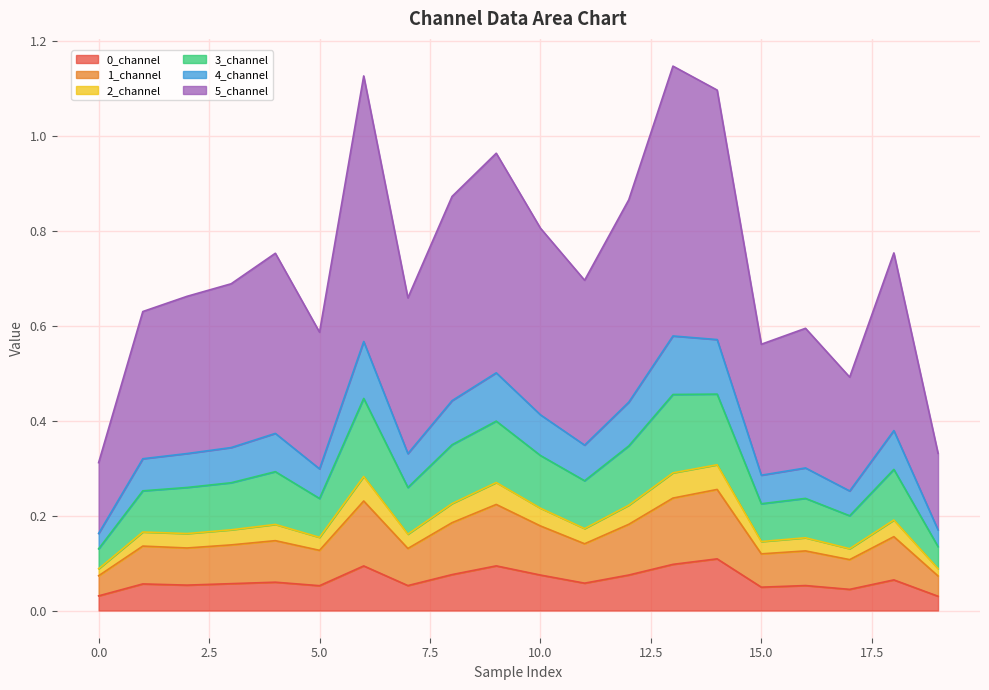

Is it true that 0_channel equals 0.1 at 2?

True